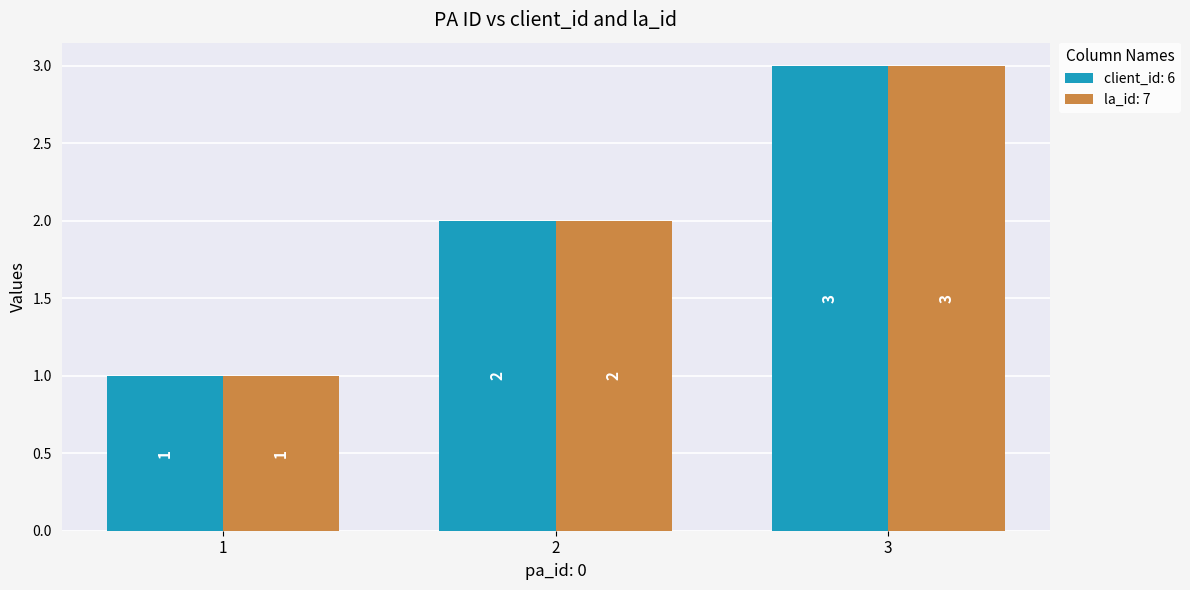

What is the sum of all la_id: 7 values?

6